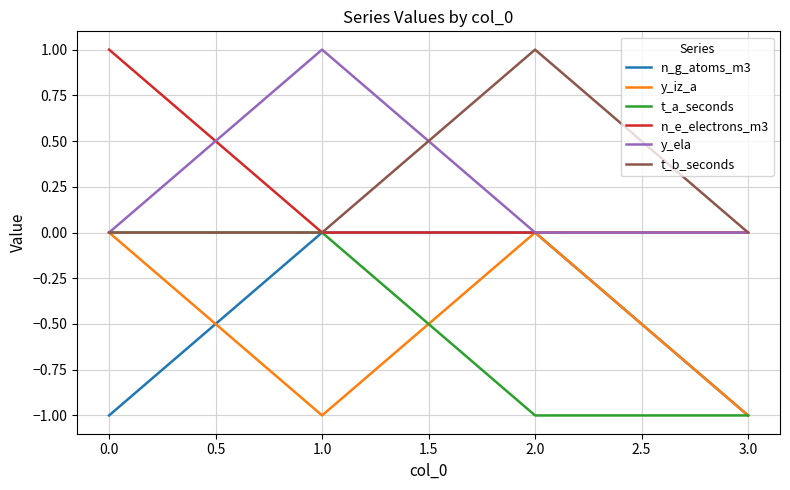

What is the smallest value displayed?

-1